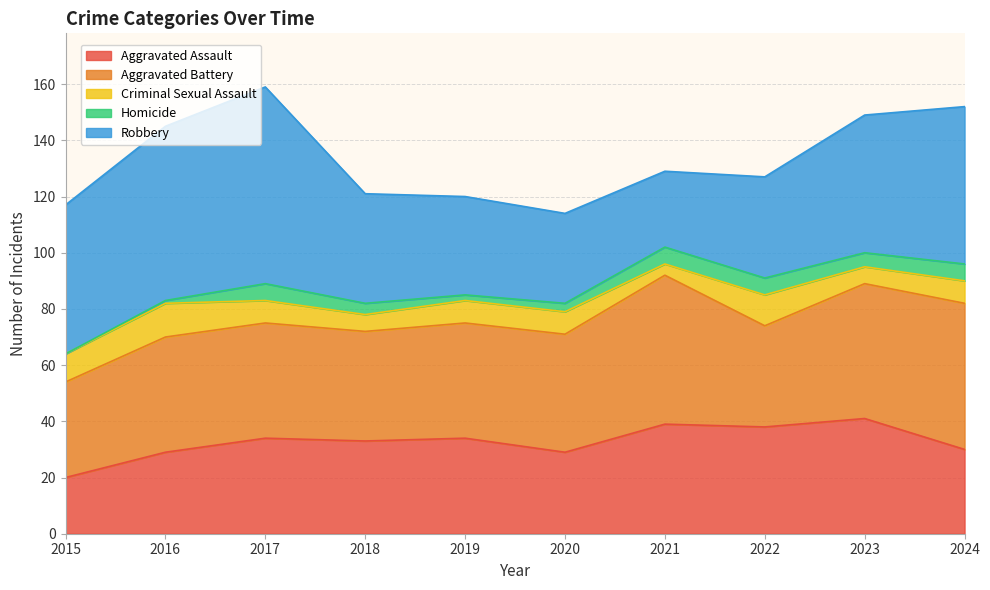

Is the value of Criminal Sexual Assault at 2021 greater than the value of Aggravated Assault at 2015?

No